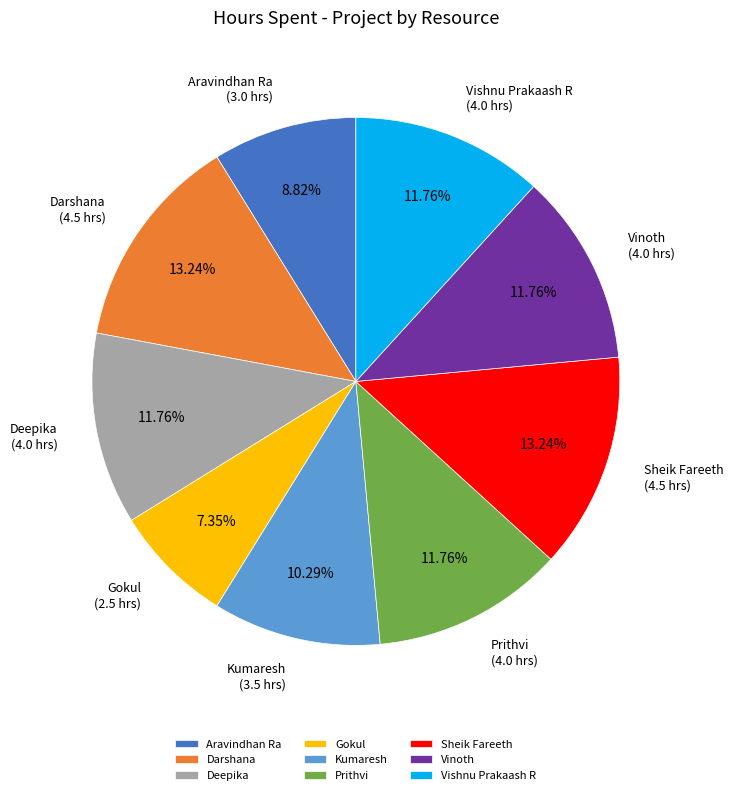

To the nearest percent, what percentage of the pie is Aravindhan Ra?

9%